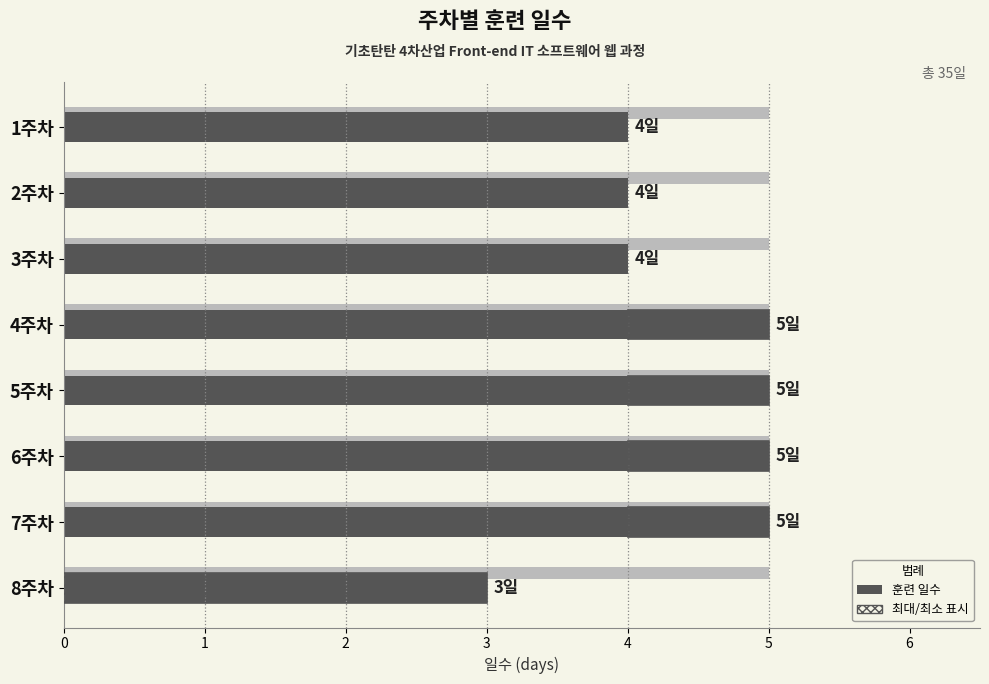

How many bars are there in total?

8